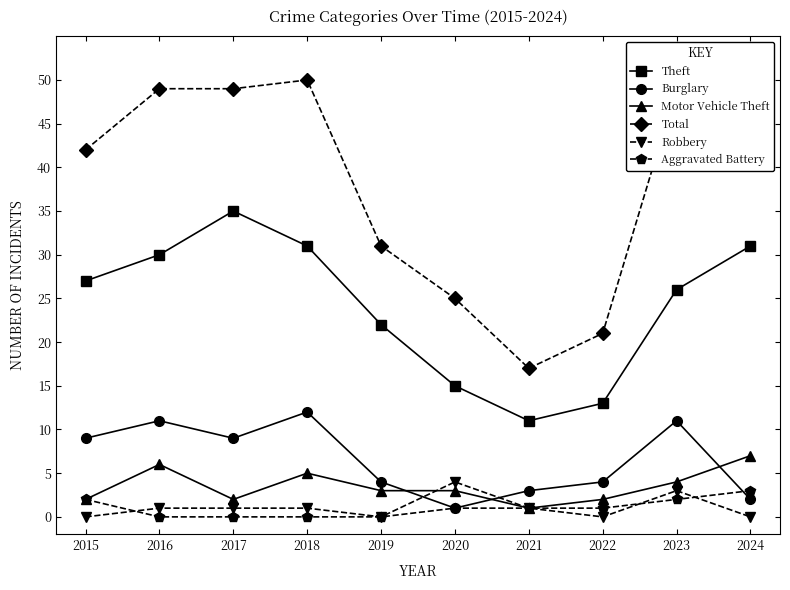

At 2016, list the series in order from largest to smallest.

Total, Theft, Burglary, Motor Vehicle Theft, Robbery, Aggravated Battery